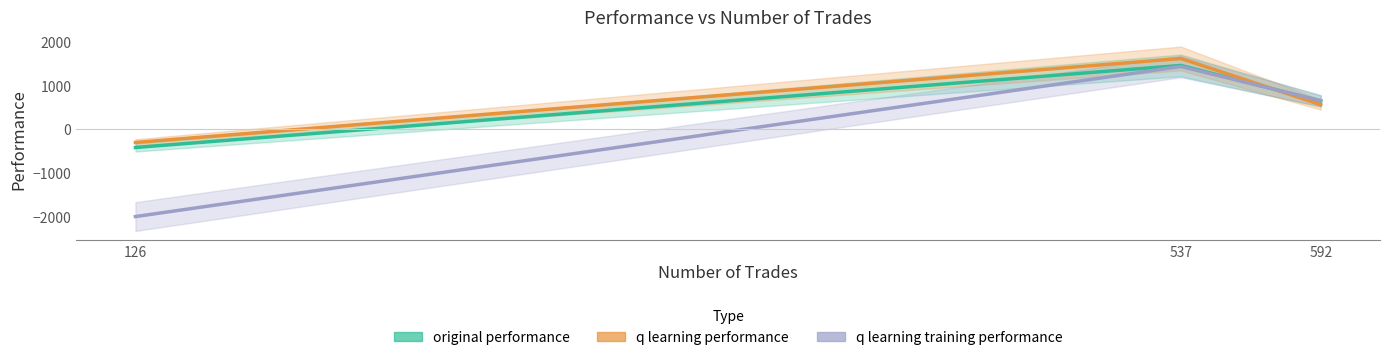

True or false: original performance has a value of 1462.8 at 537.

True